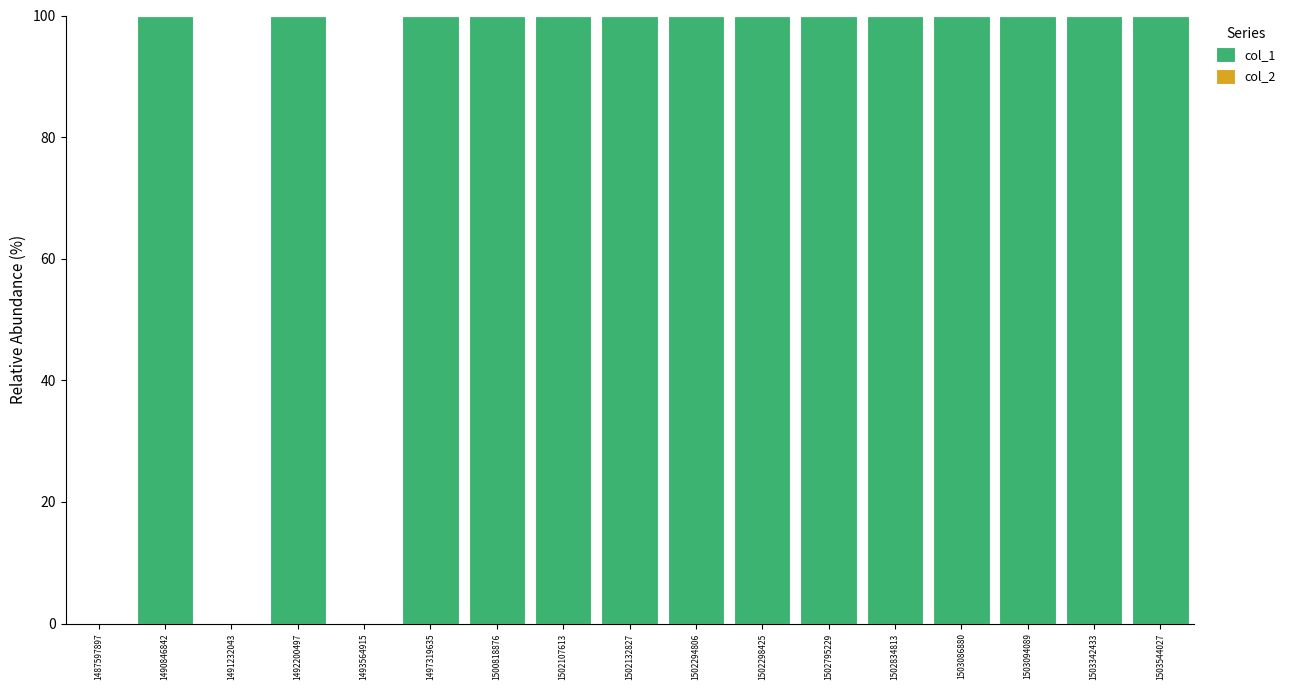

Approximately how many times larger is the value at 1503544027 compared to 1502298425?

1.0